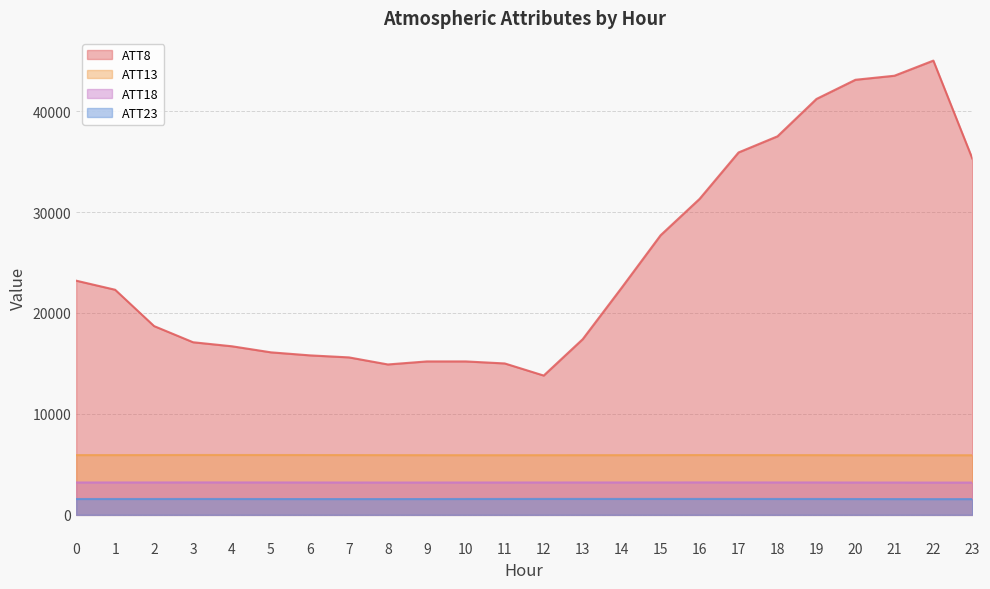

What is the minimum value for ATT18?

3199.0